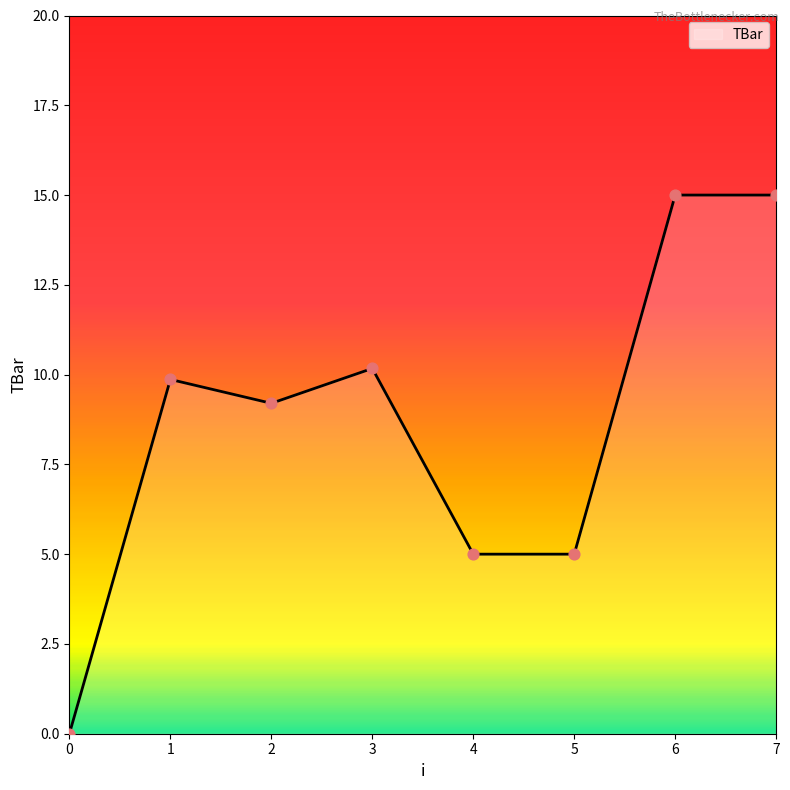

Which has a higher value, 1 or 6?

6